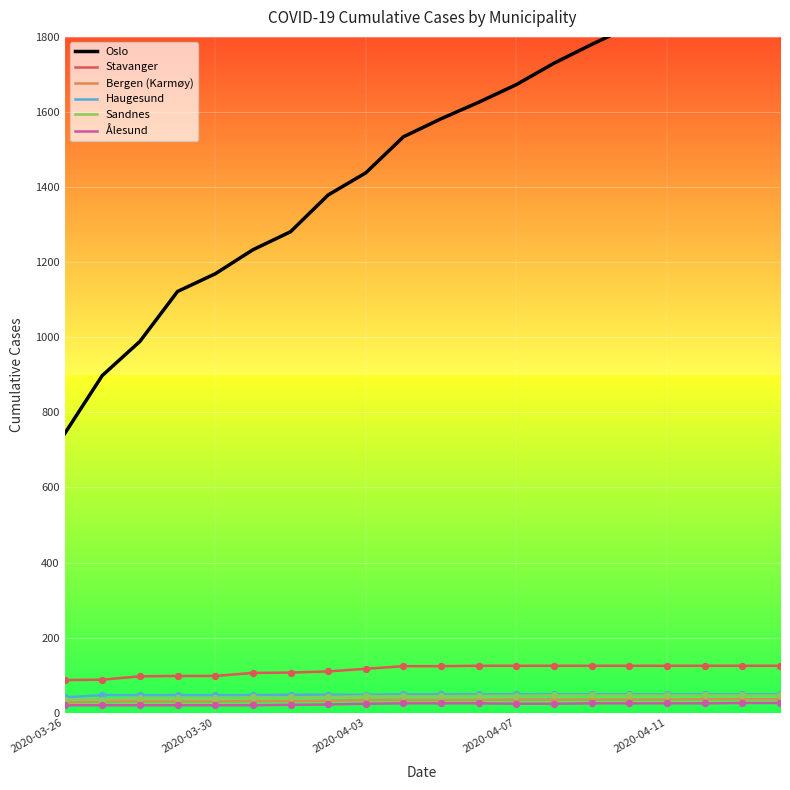

Which series reaches the minimum Y coordinate?

Ålesund